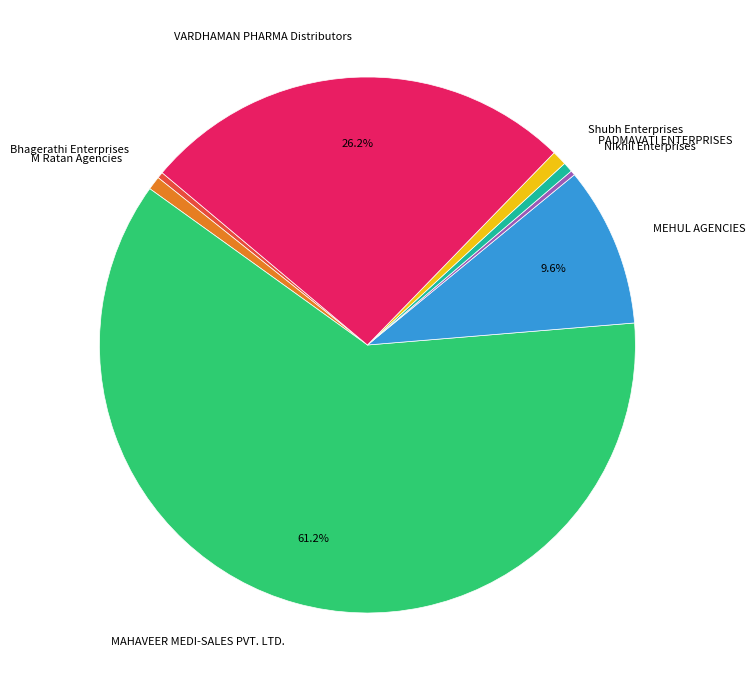

True or false: Bhagerathi Enterprises accounts for 0% of the total.

True